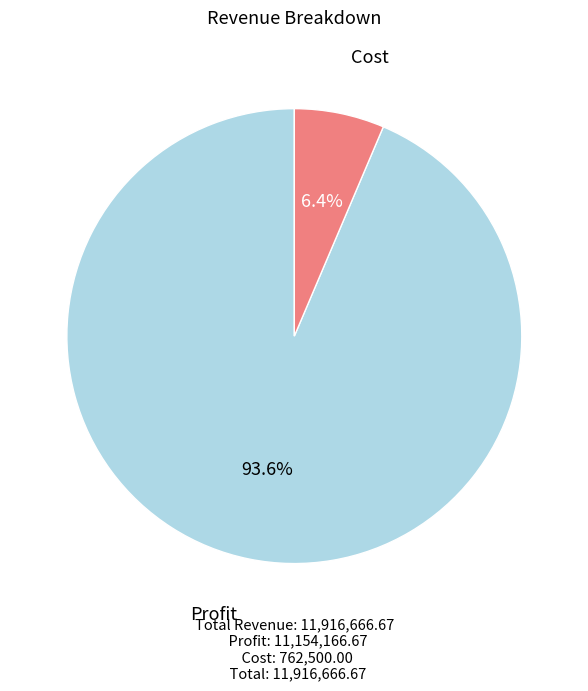

Between Cost and Profit, which is larger?

Profit